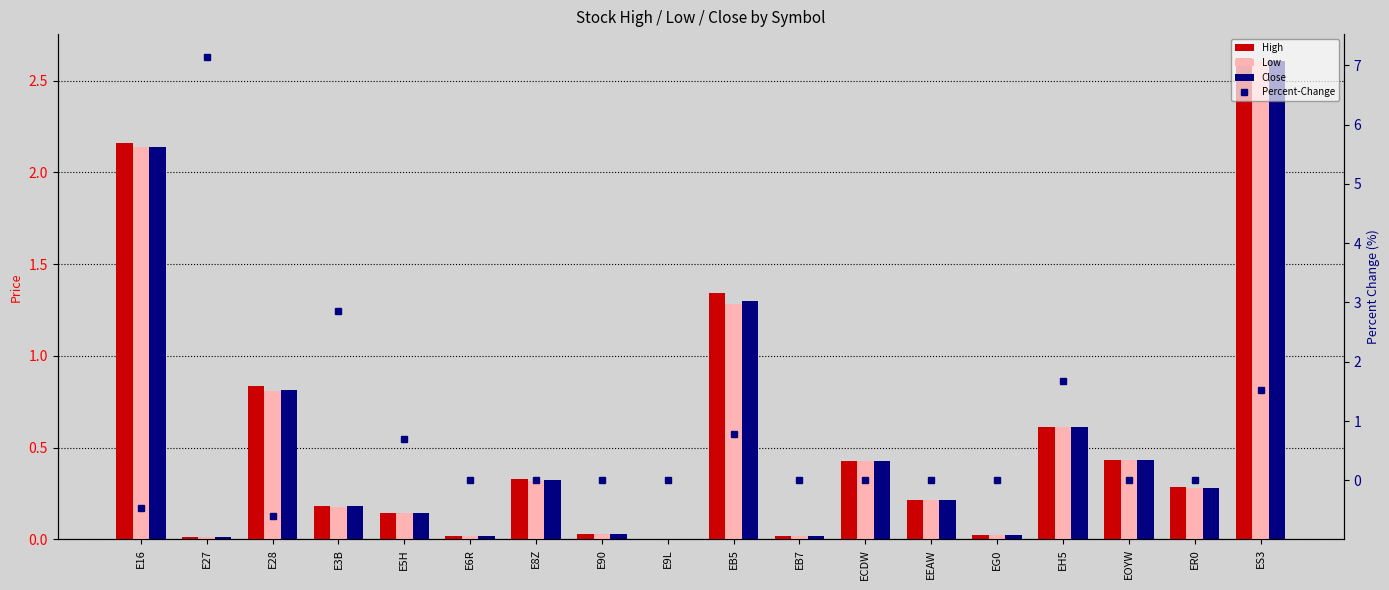

What is the difference between the highest and lowest values at EEAW?

0.2